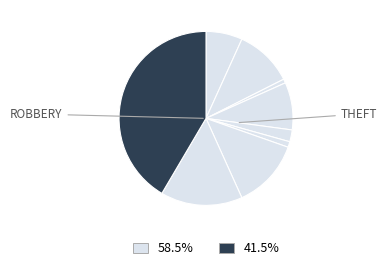

Count the number of slices in the pie.

9